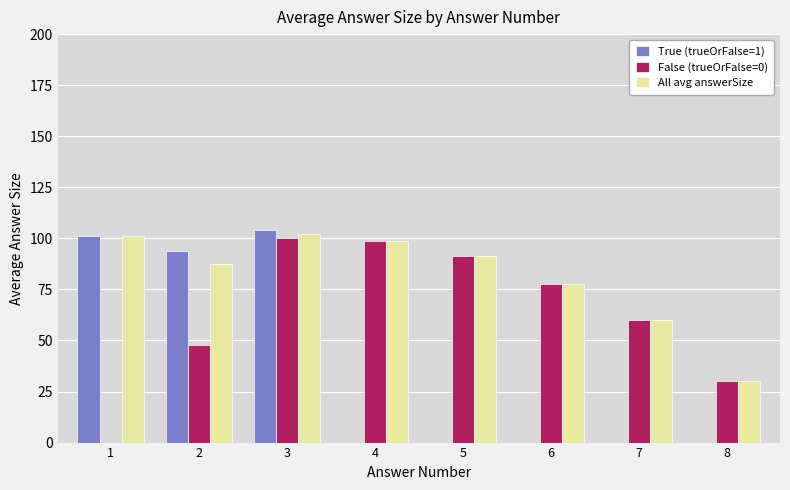

Reading right to left, what are all the values shown in this chart?

True (trueOrFalse=1): 8=0.0	7=0.0	6=0.0	5=0.0	4=0.0	3=104.0	2=93.8	1=101.0
False (trueOrFalse=0): 8=30.0	7=60.0	6=77.5	5=91.4	4=98.7	3=100.3	2=48.0	1=0.0
All avg answerSize: 8=30.0	7=60.0	6=77.5	5=91.4	4=98.7	3=102.2	2=87.3	1=101.0